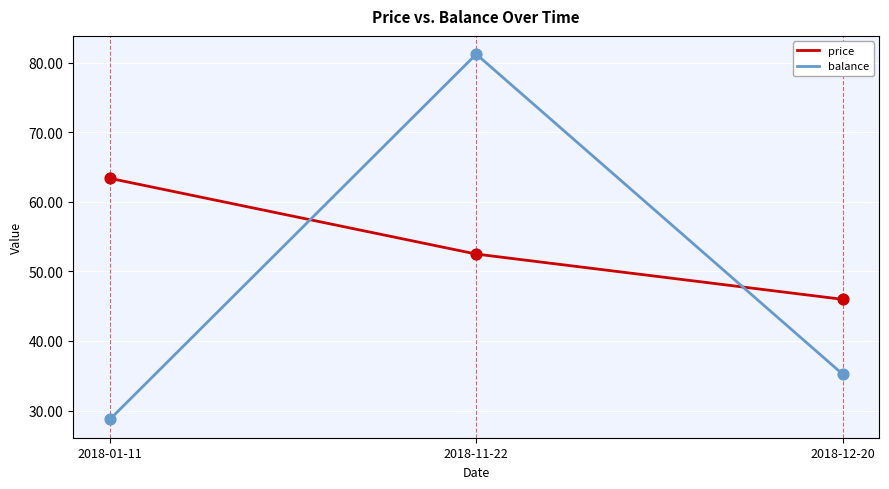

Is the value of price at 2018-01-11 greater than the value of balance at 2018-01-11?

Yes